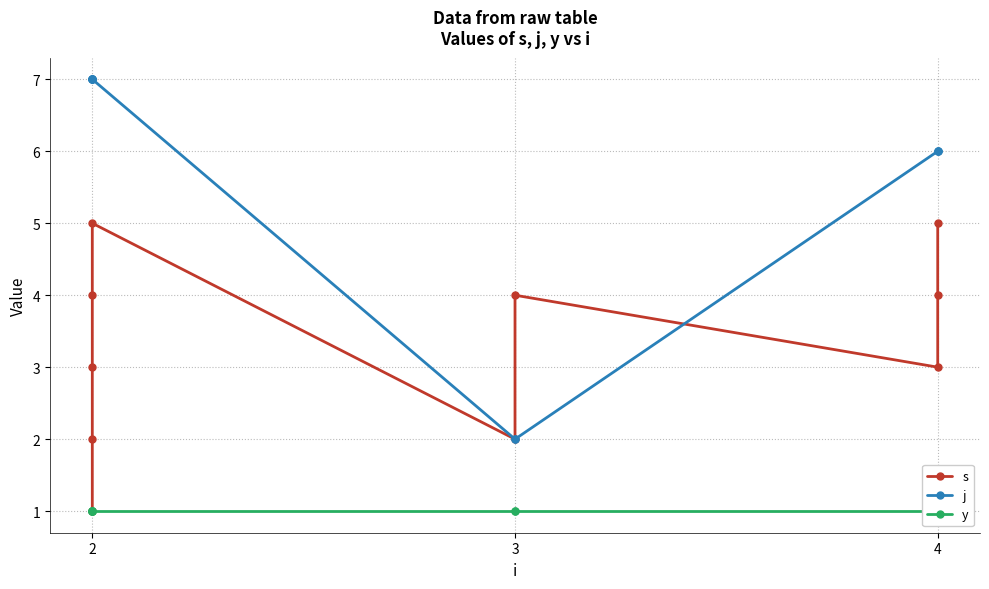

How many series are shown in this chart?

3